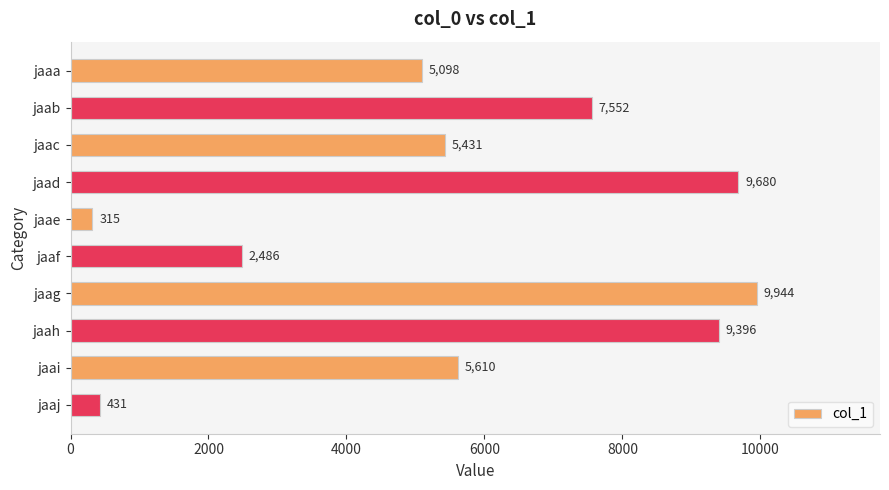

What is the smallest value displayed?

315